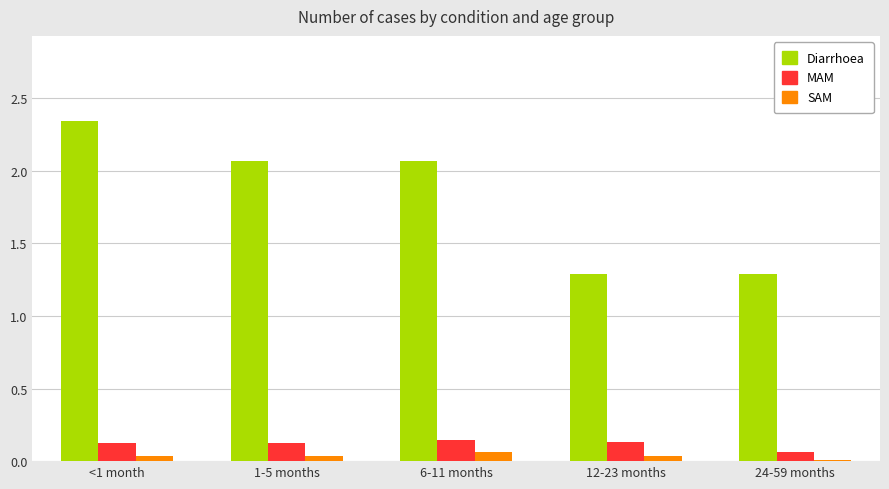

Is the value of SAM at 24-59 months greater than the value of MAM at 24-59 months?

No